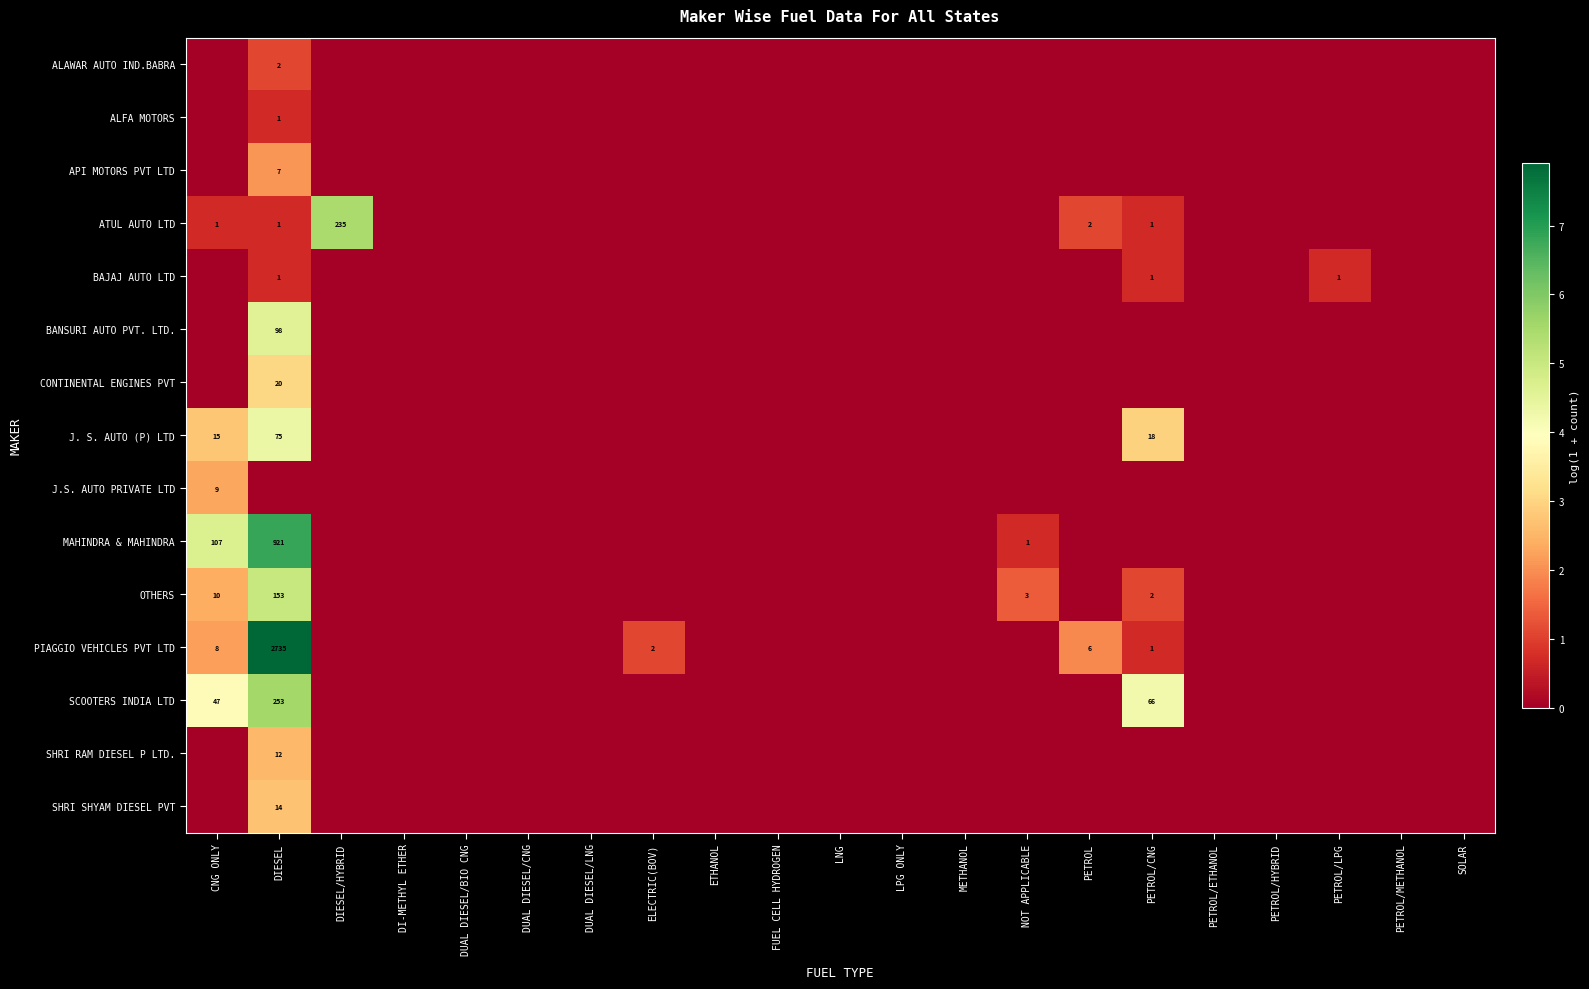

How many CONTINENTAL ENGINES PVT values are between 0 and 1?

20